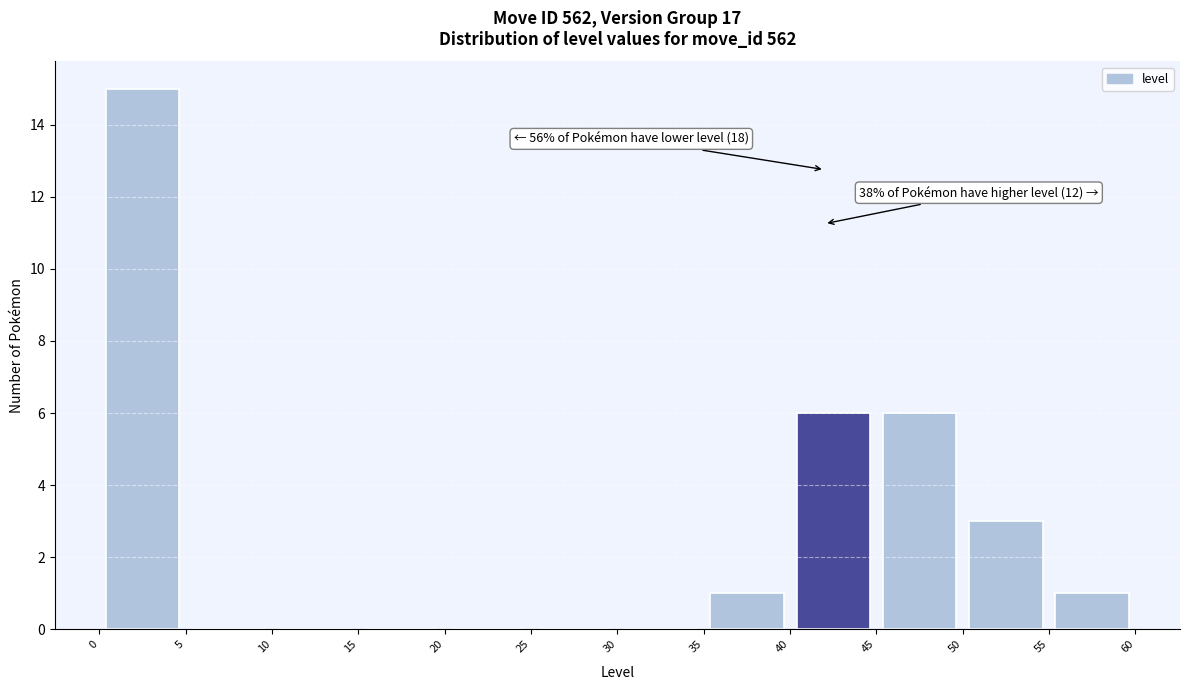

Over which range of the x-axis is the bar tallest?

0 to 5